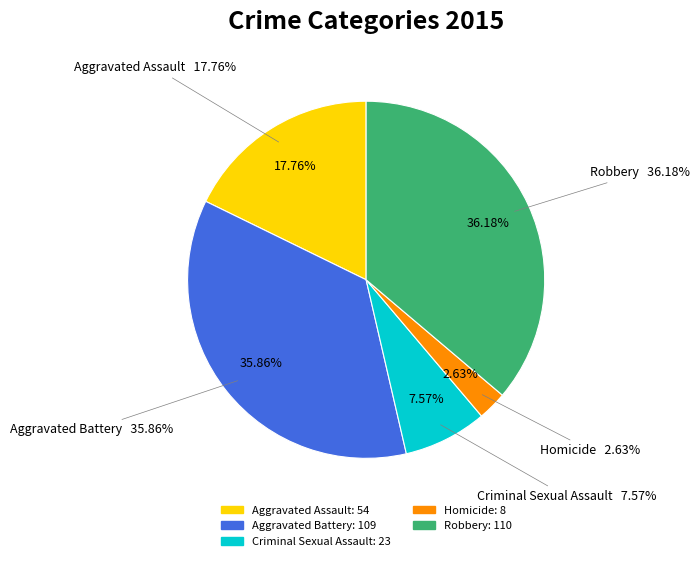

Approximately how many times larger is the value at Aggravated Assault compared to Robbery?

0.5